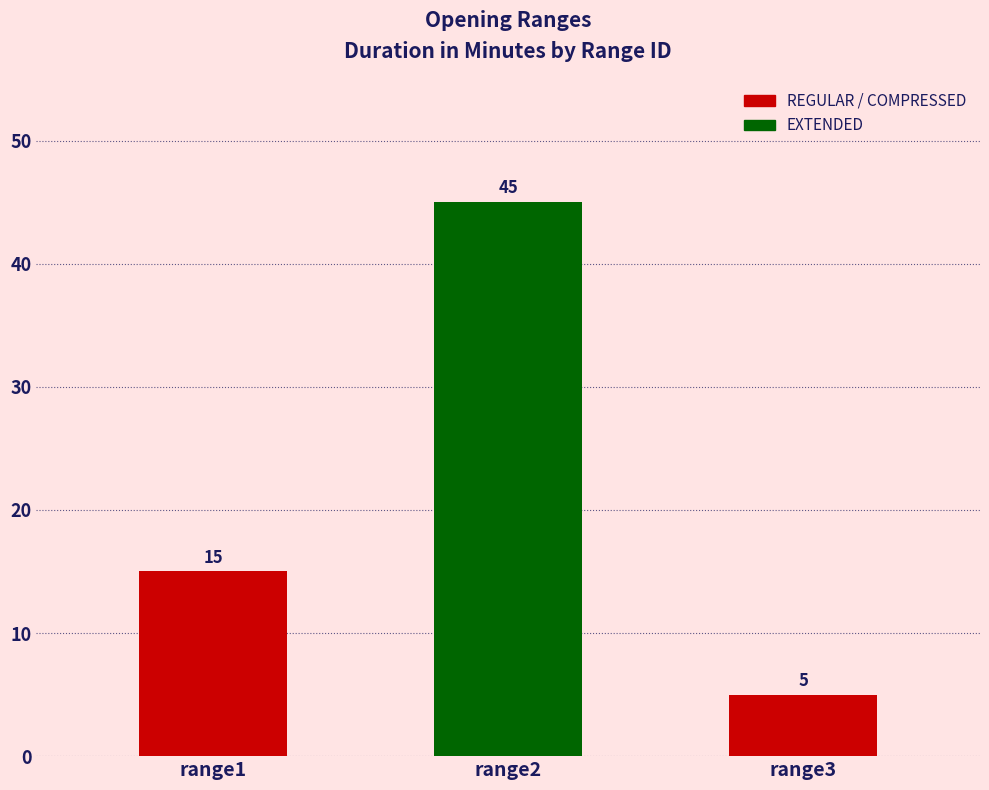

What is the value of the 2nd bar from the left?

45